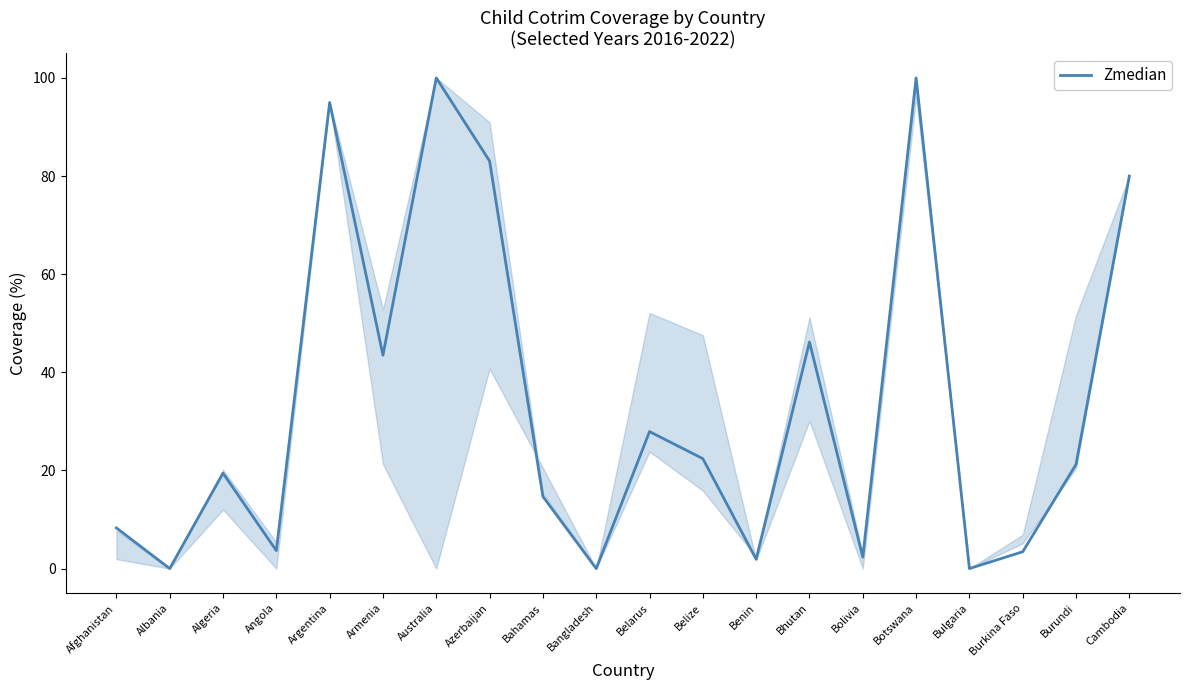

What is the approximate value at Burkina Faso?

3.4